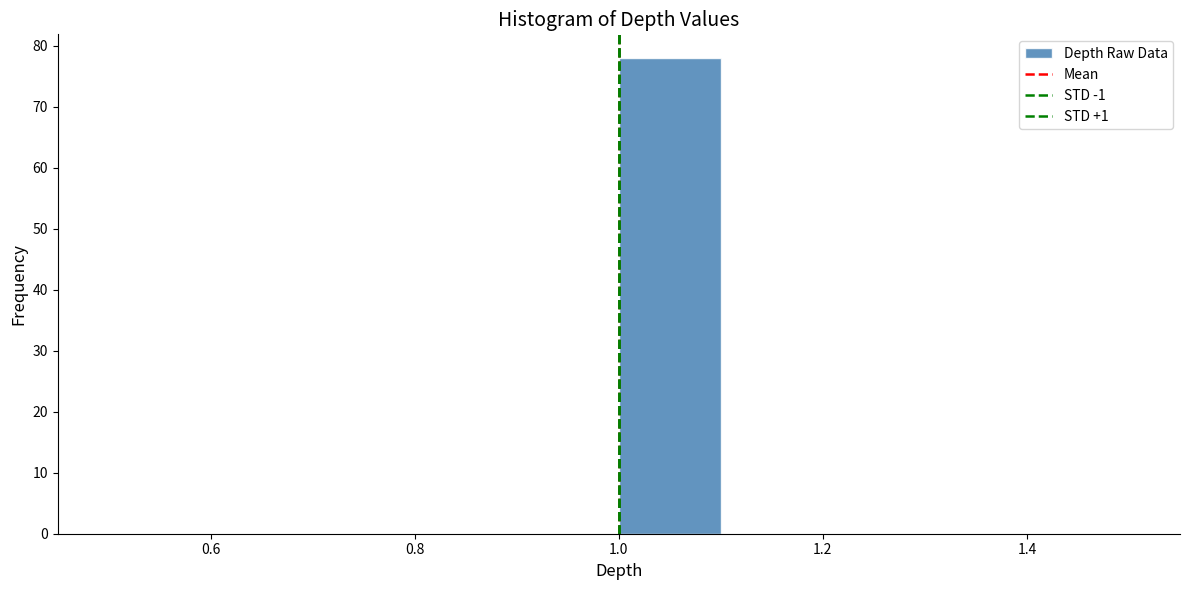

Reading left to right, transcribe this chart: for each bar, give the range it covers on the x-axis and its height. The values are not printed on the chart, so give them approximately, as read against the axis.

0.5 to 0.6: 0
0.6 to 0.7: 0
0.7 to 0.8: 0
0.8 to 0.9: 0
0.9 to 1.0: 0
1.0 to 1.1: 78
1.1 to 1.2: 0
1.2 to 1.3: 0
1.3 to 1.4: 0
1.4 to 1.5: 0